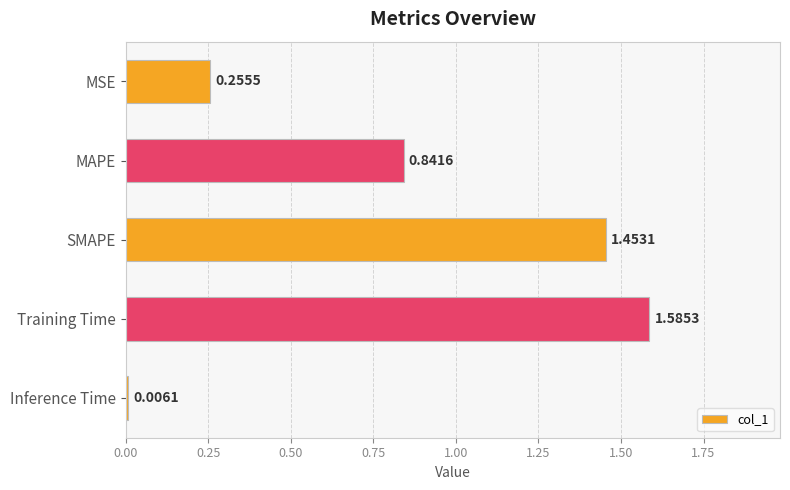

What is the sum of all values?

4.1